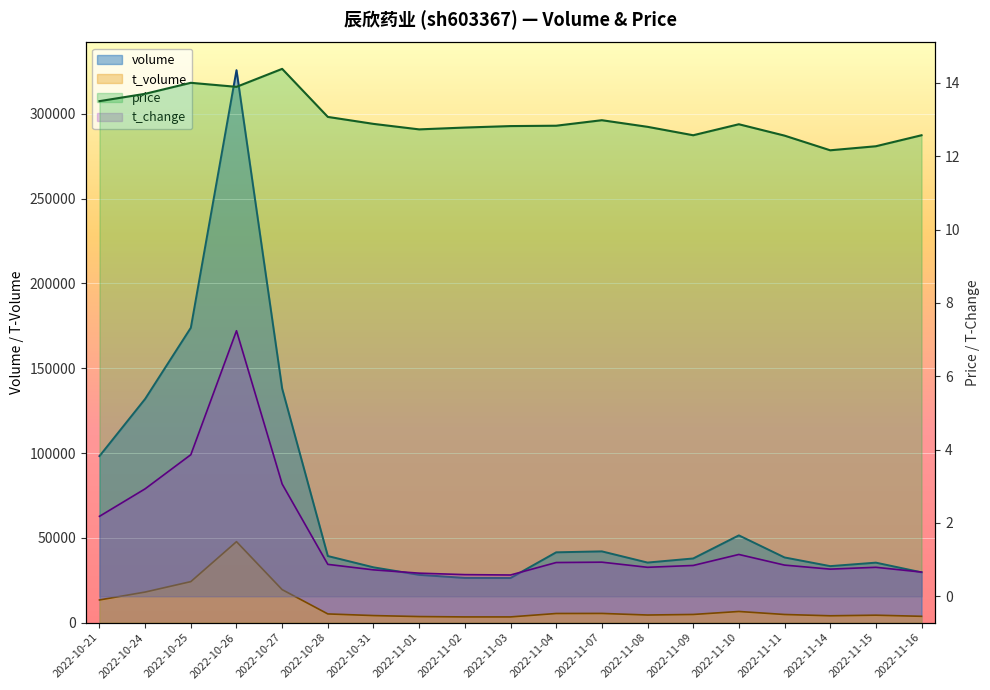

How many lines are shown in the chart?

4